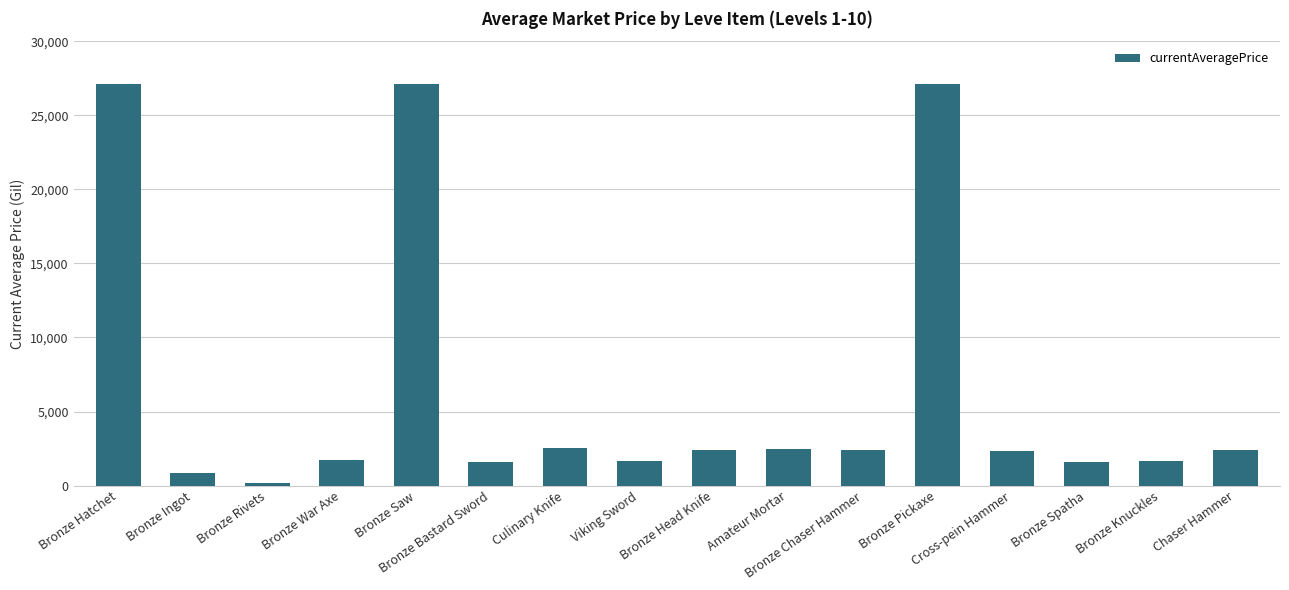

The chart shows a value of 911.8 at Bronze Chaser Hammer. True or false?

False